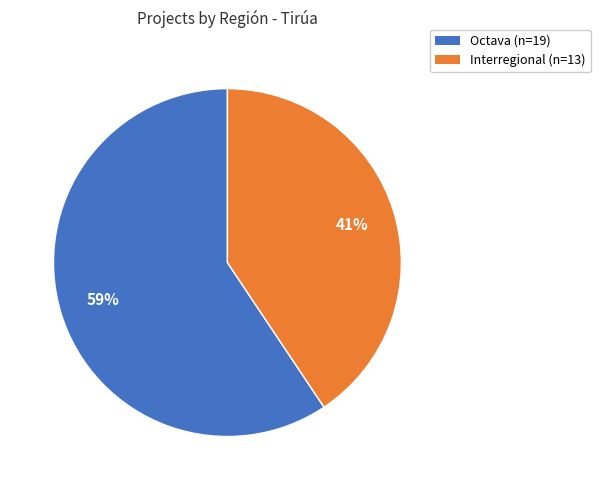

What is the majority slice?

Octava